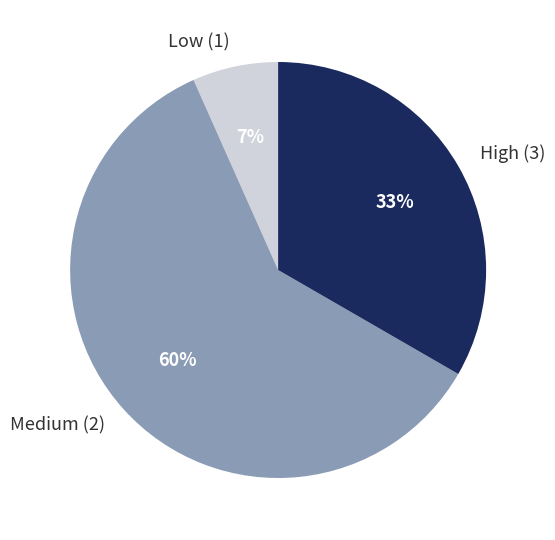

Is there a majority slice in this chart?

Yes